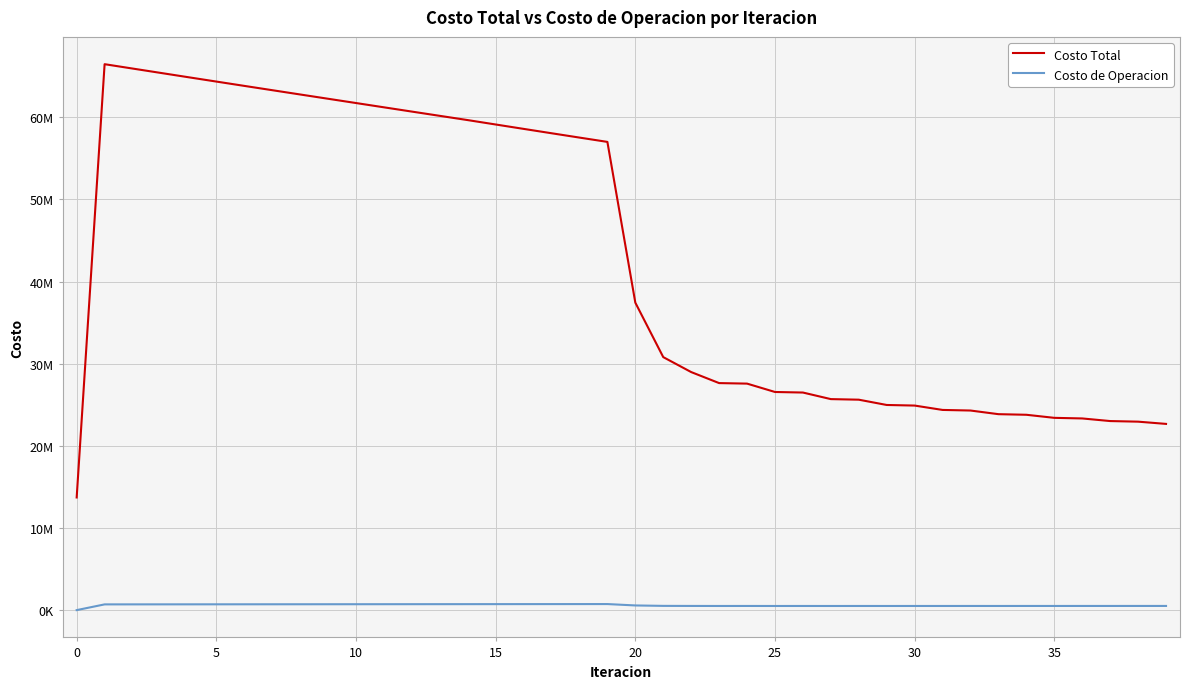

What are all the series names shown in the legend?

Costo Total, Costo de Operacion